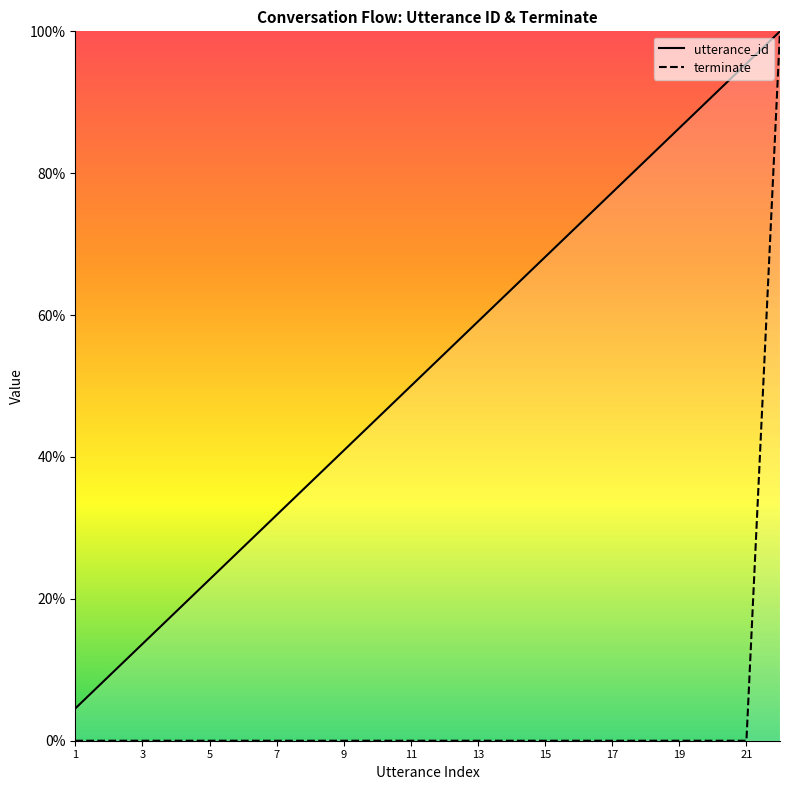

At how many categories does at least one series exceed 27?

17